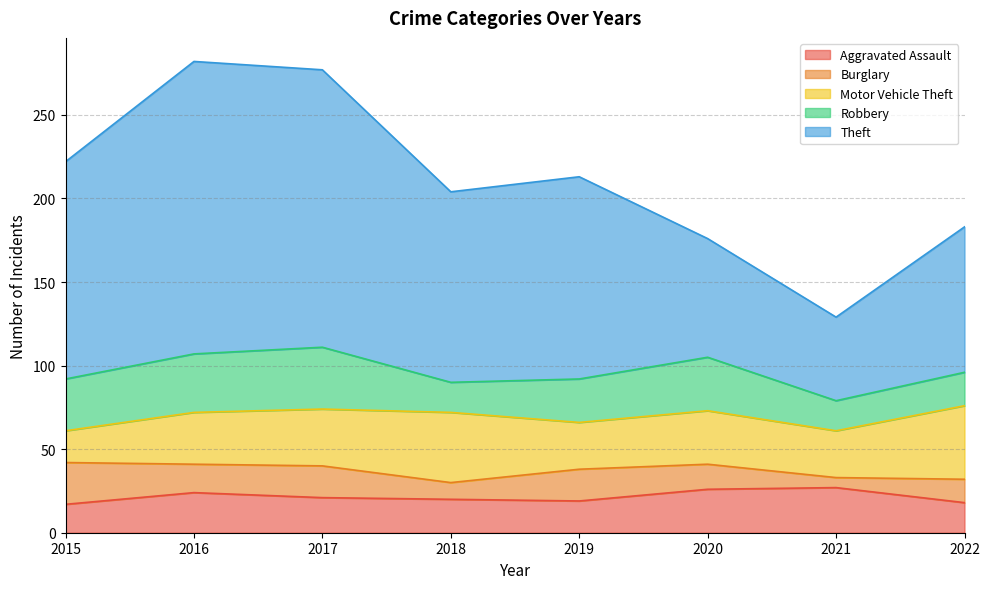

Is the value of Robbery at 2015 greater than the value of Theft at 2022?

No